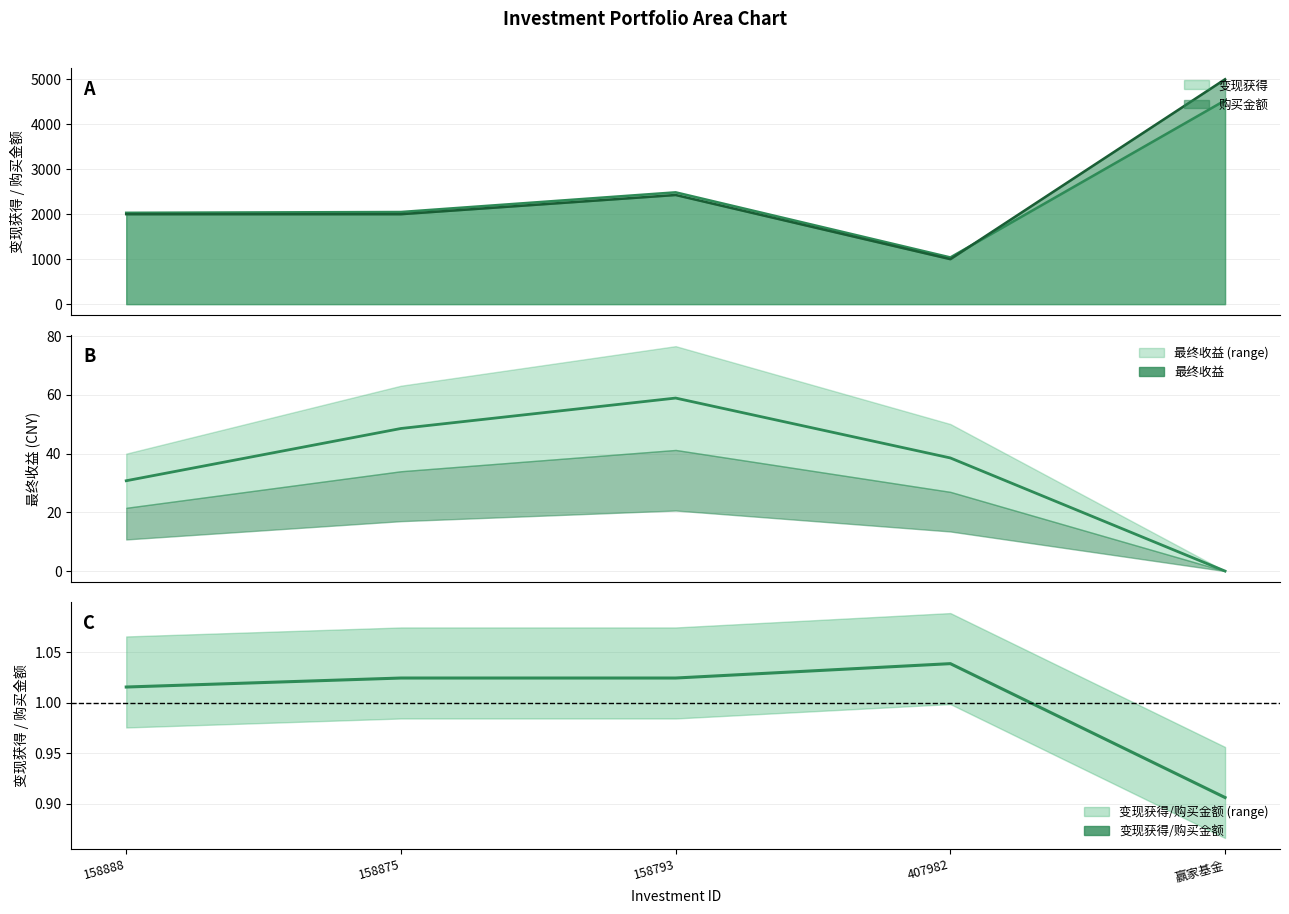

What is the approximate value of 变现获得/购买金额 at 158888?

1.0